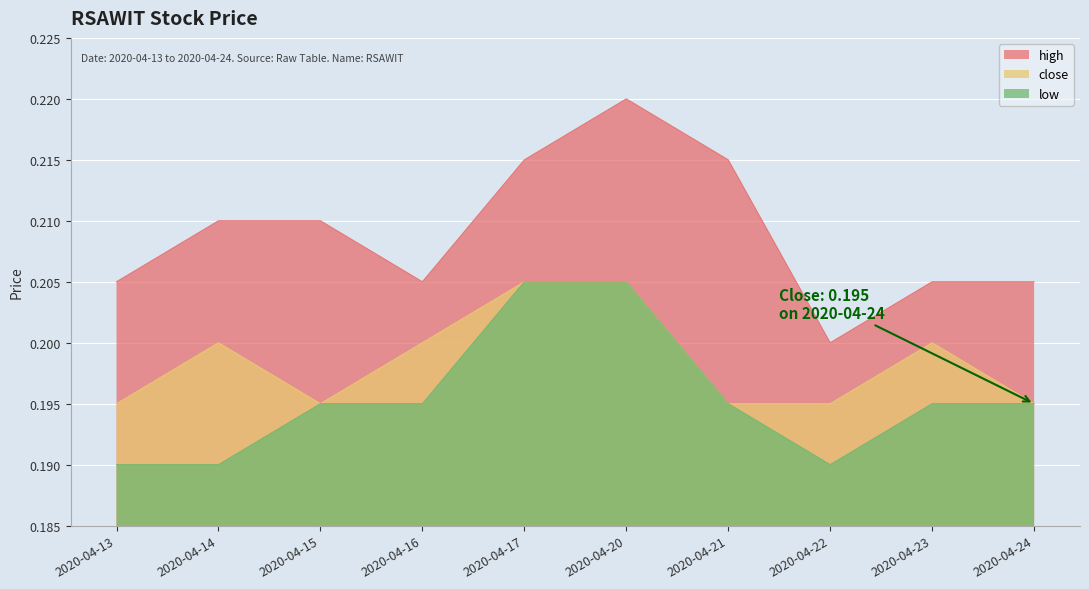

True or false: close and low intersect in this chart.

False